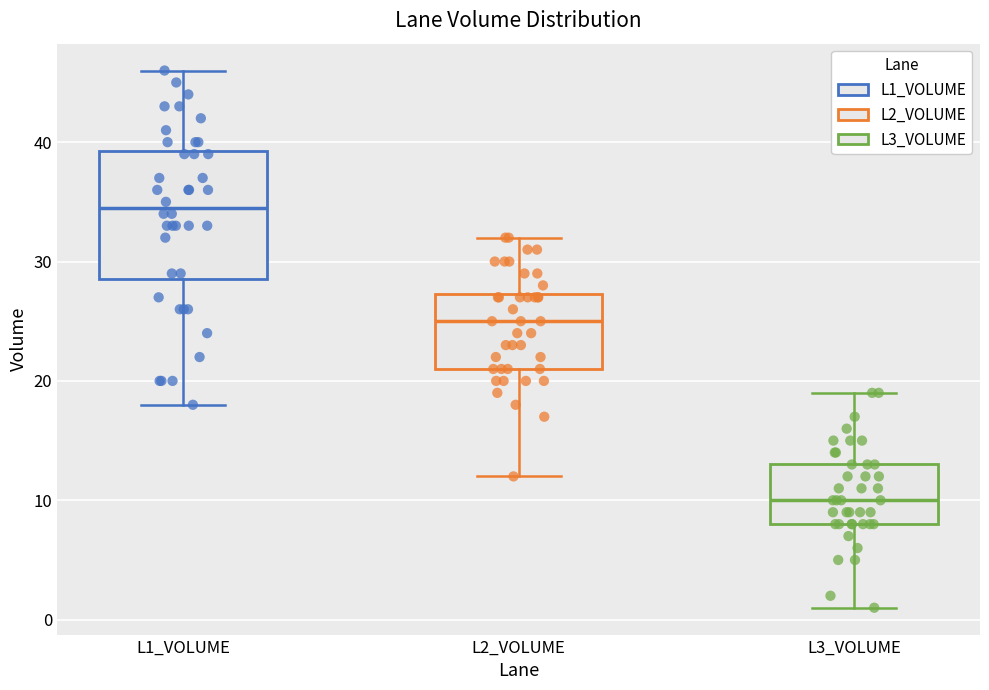

Reading left to right, read every box against the y-axis: the position of its median line, the range the box covers, and the ends of its whiskers. The values are not printed on the chart, so give them approximately, as read against the axis.

L1_VOLUME: median 35, box 29 to 39, whiskers 18 to 46
L2_VOLUME: median 25, box 21 to 27, whiskers 12 to 32
L3_VOLUME: median 10, box 8 to 13, whiskers 1 to 19